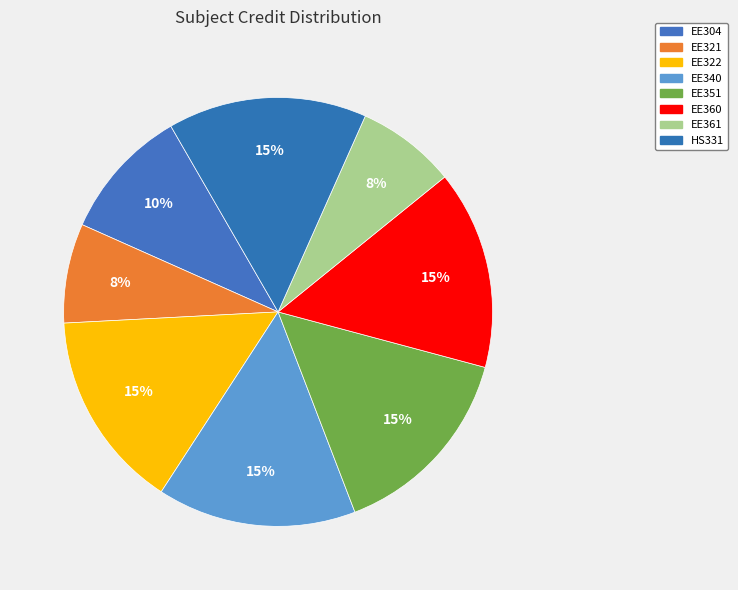

Rank the categories by value from lowest to highest.

EE321, EE361, EE304, EE322, EE340, EE351, EE360, HS331